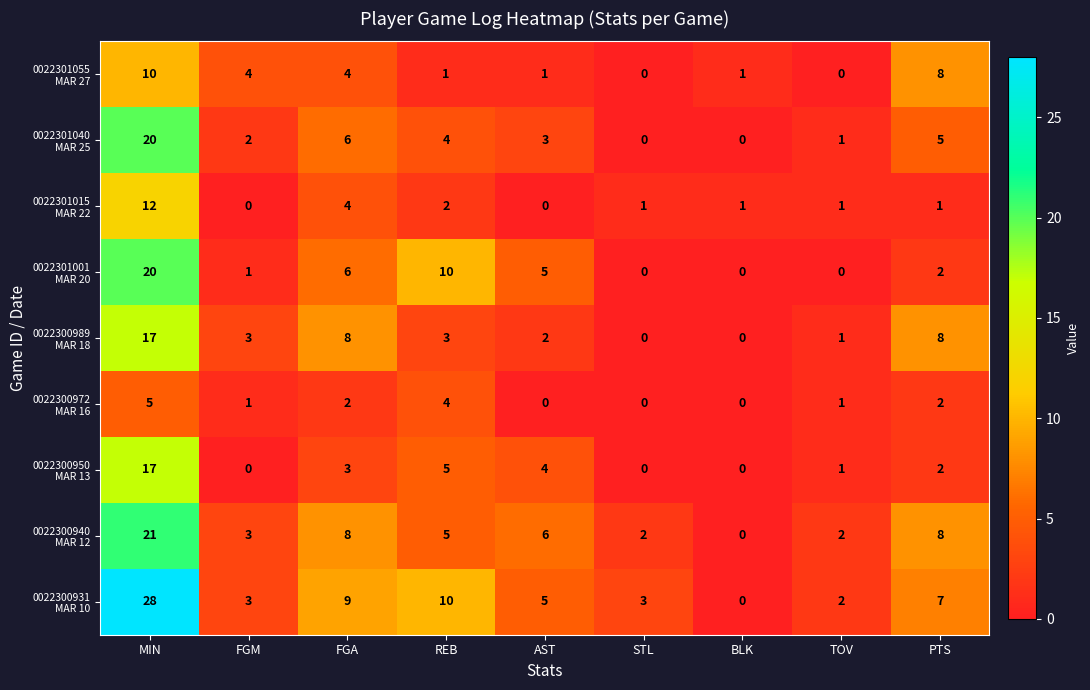

Count the number of categories in the chart.

9